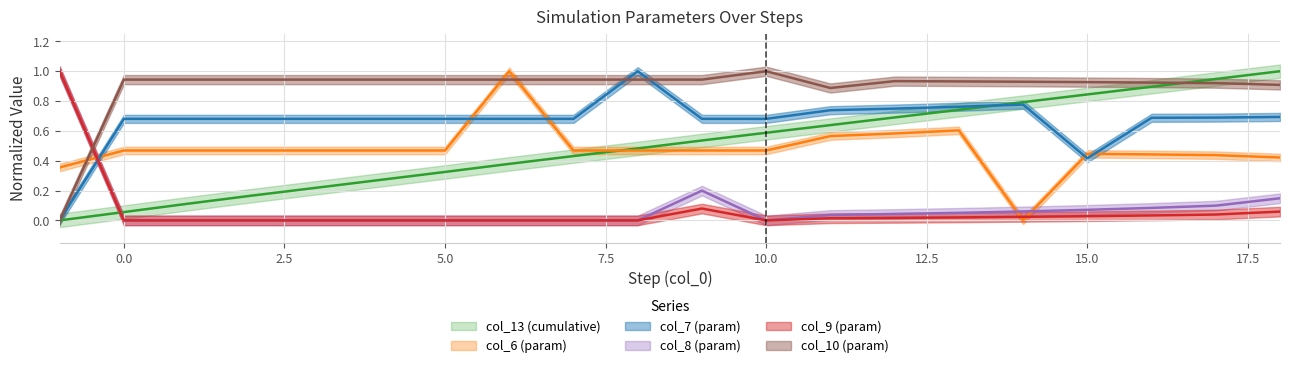

Count the number of categories in the chart.

20